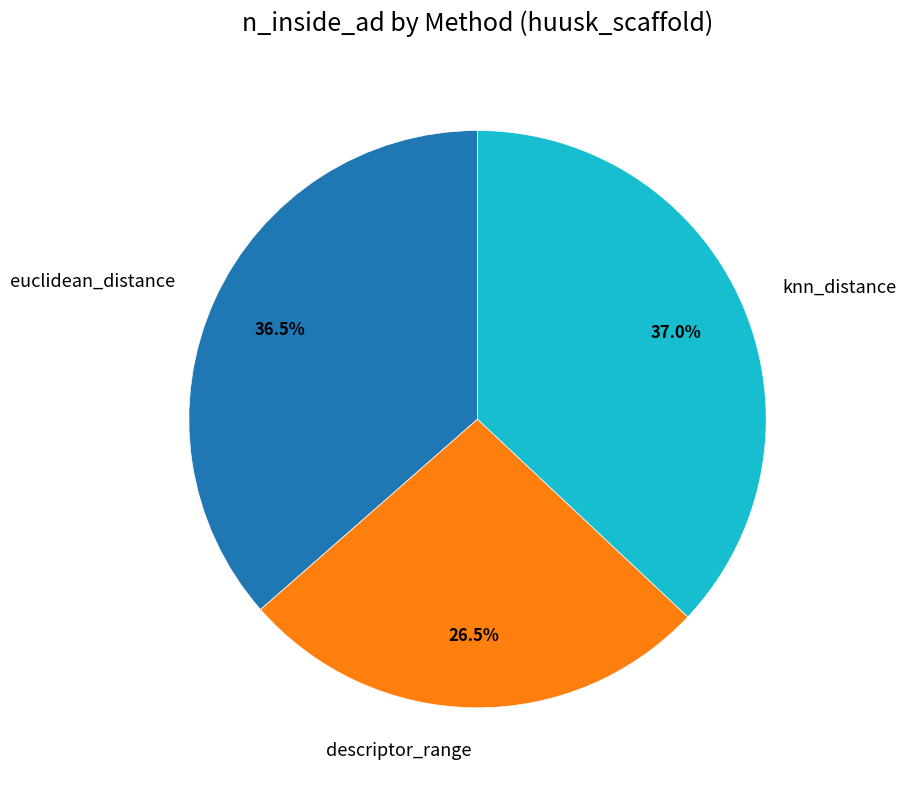

Is descriptor_range the majority of the pie?

No